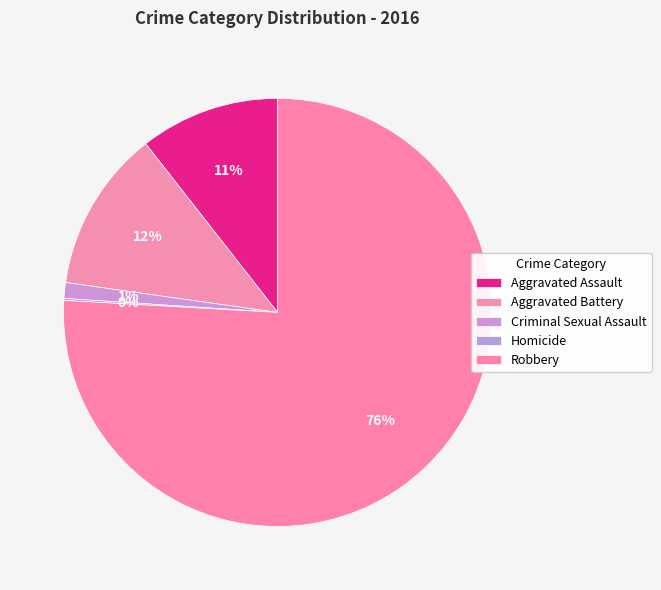

Which slice is the smallest?

Homicide